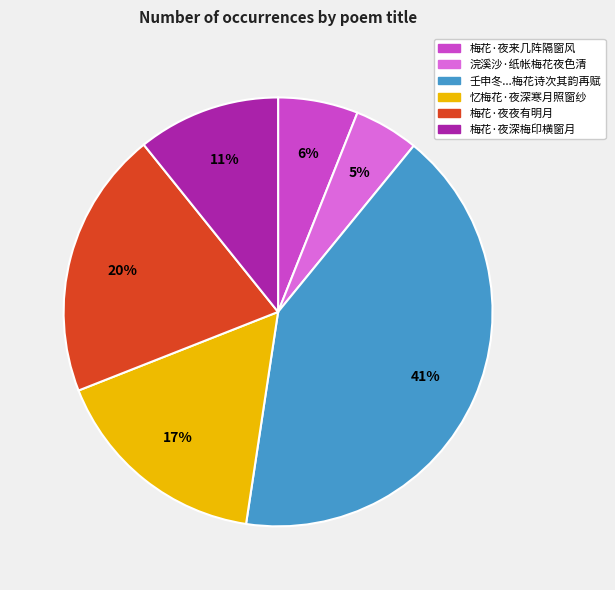

Does 梅花·夜深梅印横窗月 account for over 50% of the chart?

No